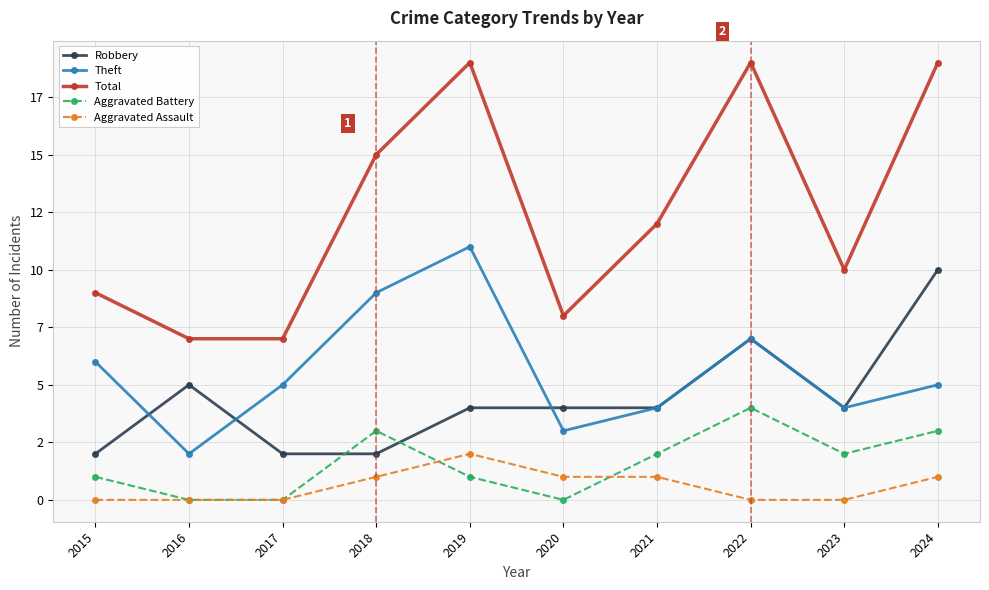

What are all the series names shown in the legend?

Robbery, Theft, Total, Aggravated Battery, Aggravated Assault